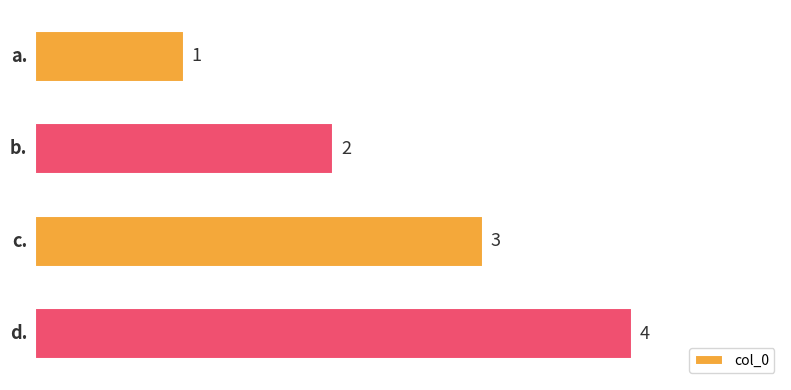

What is the difference between the maximum and minimum values?

3